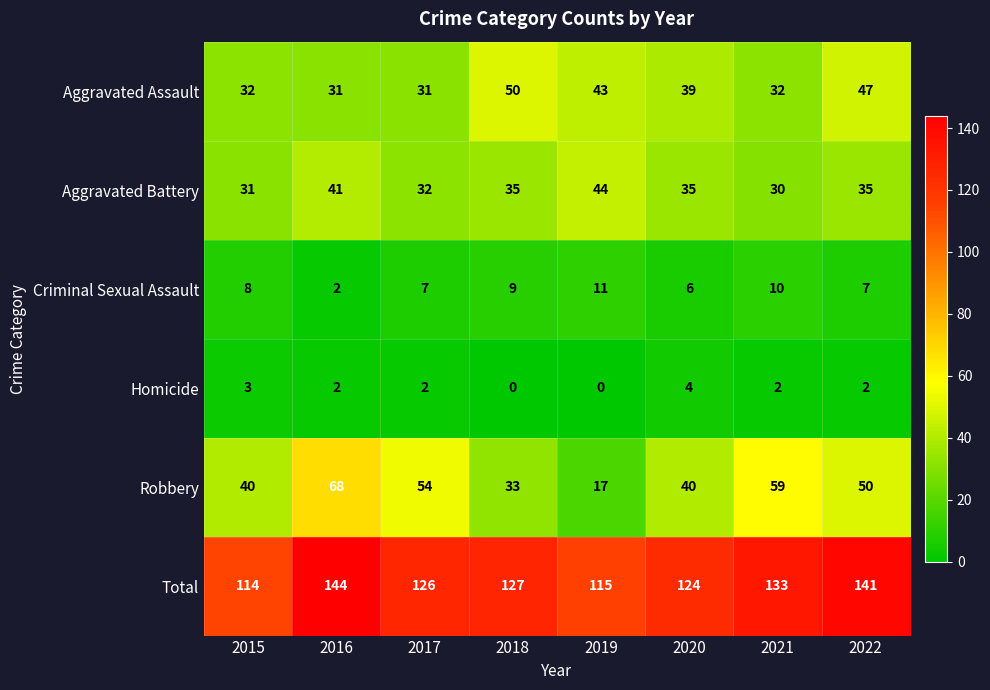

How many Homicide values are between 2 and 3?

5